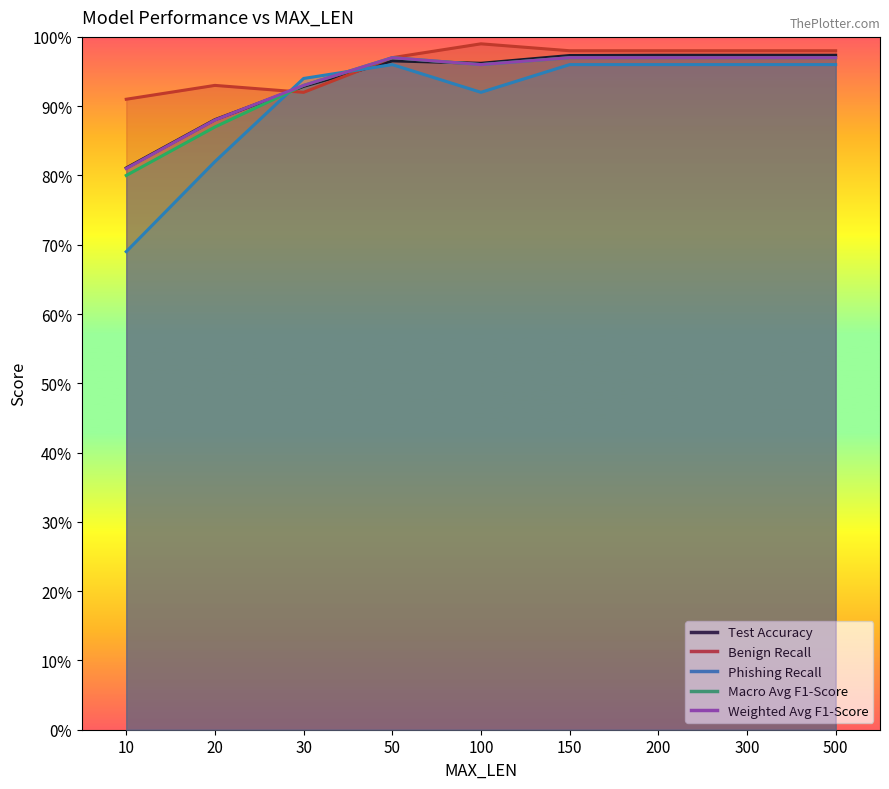

How many interior local peaks does the Phishing Recall series have?

1